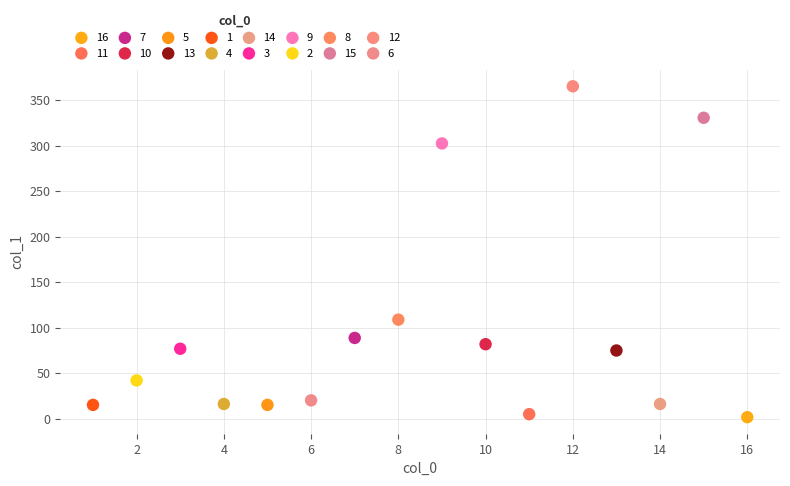

Which series contains the lowest Y value?

16